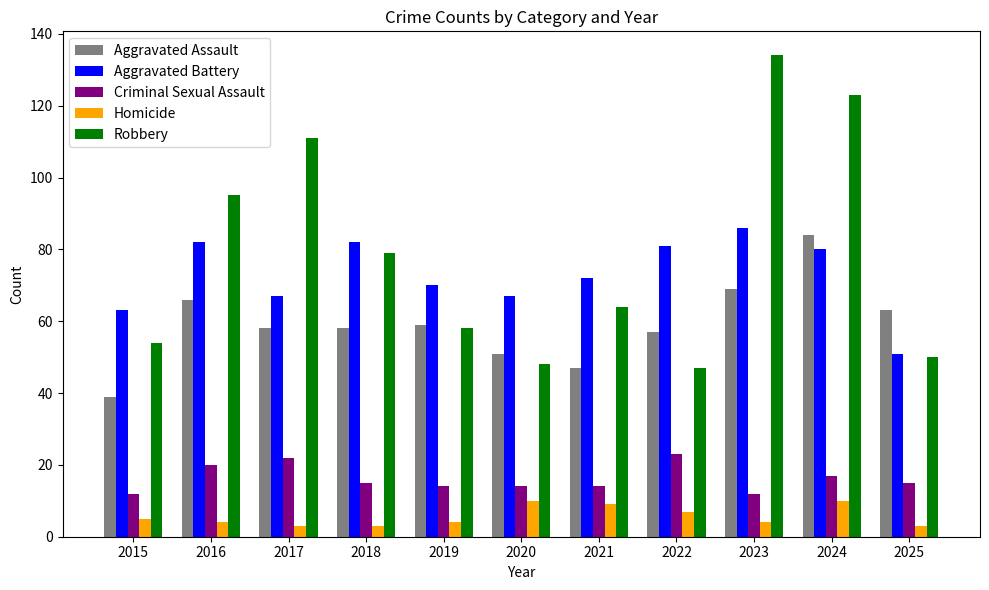

What is the spread (max minus min) of values at 2020?

57